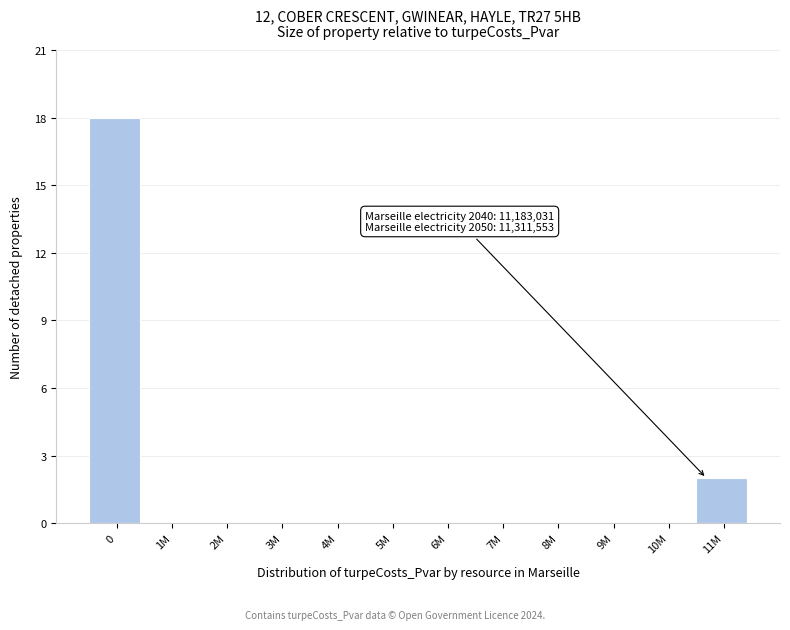

Reading left to right, what are all the values shown in this chart?

0=18	1M=0	2M=0	3M=0	4M=0	5M=0	6M=0	7M=0	8M=0	9M=0	10M=0	11M=2